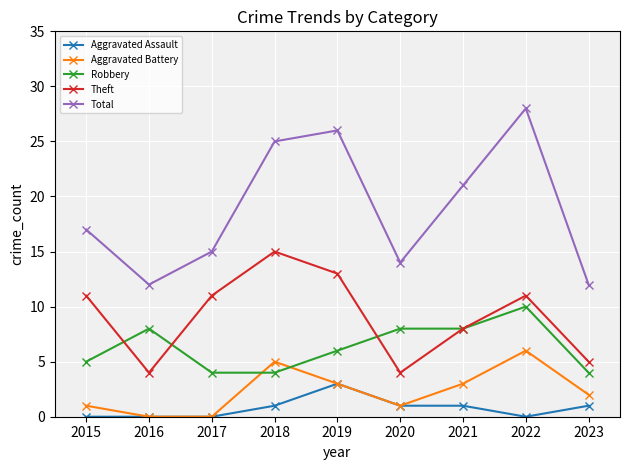

True or false: Aggravated Assault and Robbery intersect in this chart.

False